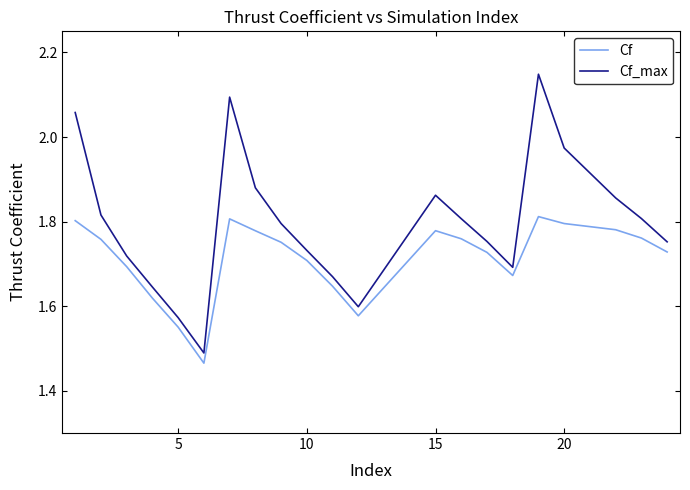

List the series in order of their overall mean, highest first.

Cf_max, Cf